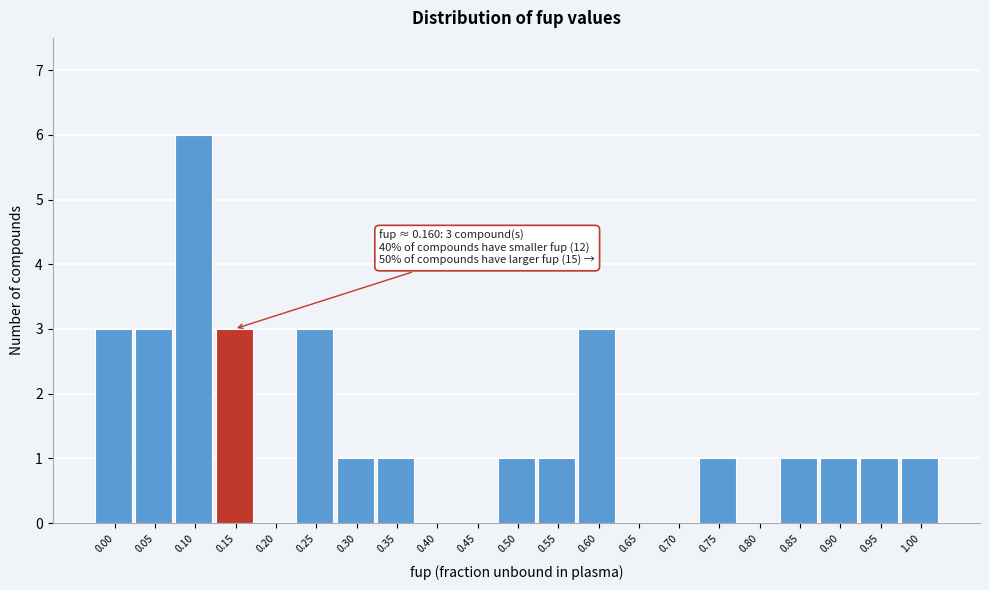

Reading left to right, extract all data points from this chart.

0.00=3	0.05=3	0.10=6	0.15=3	0.20=0	0.25=3	0.30=1	0.35=1	0.40=0	0.45=0	0.50=1	0.55=1	0.60=3	0.65=0	0.70=0	0.75=1	0.80=0	0.85=1	0.90=1	0.95=1	1.00=1